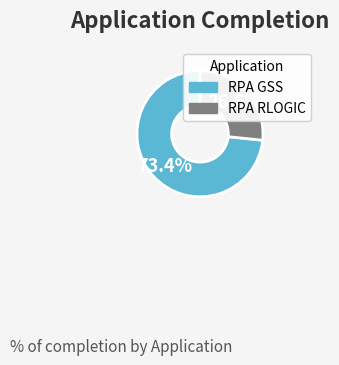

To the nearest percent, what is the difference between the RPA GSS and RPA RLOGIC slice percentages?

47%